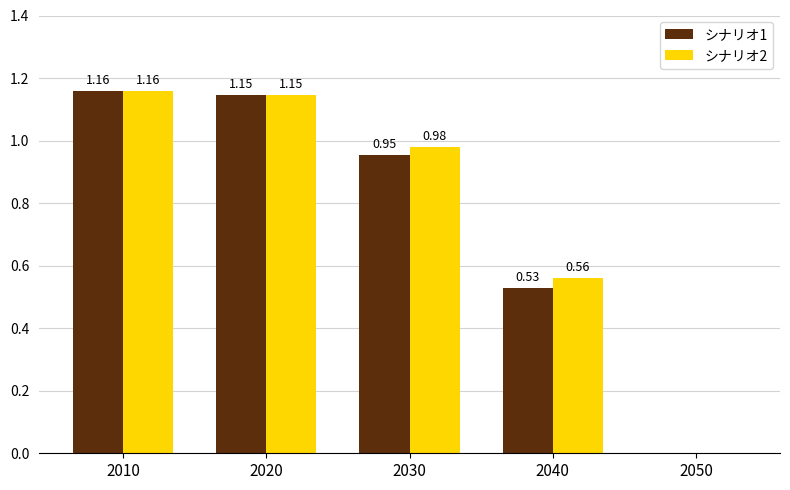

What is the total value across all series at 2010?

2.3